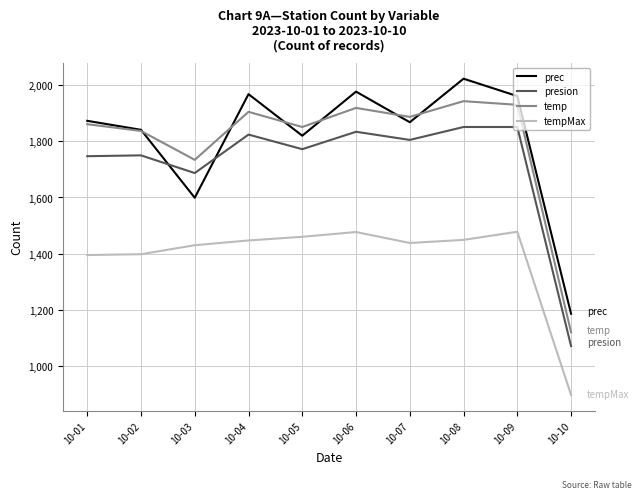

What is the difference between the maximum and minimum values in the prec series?

837